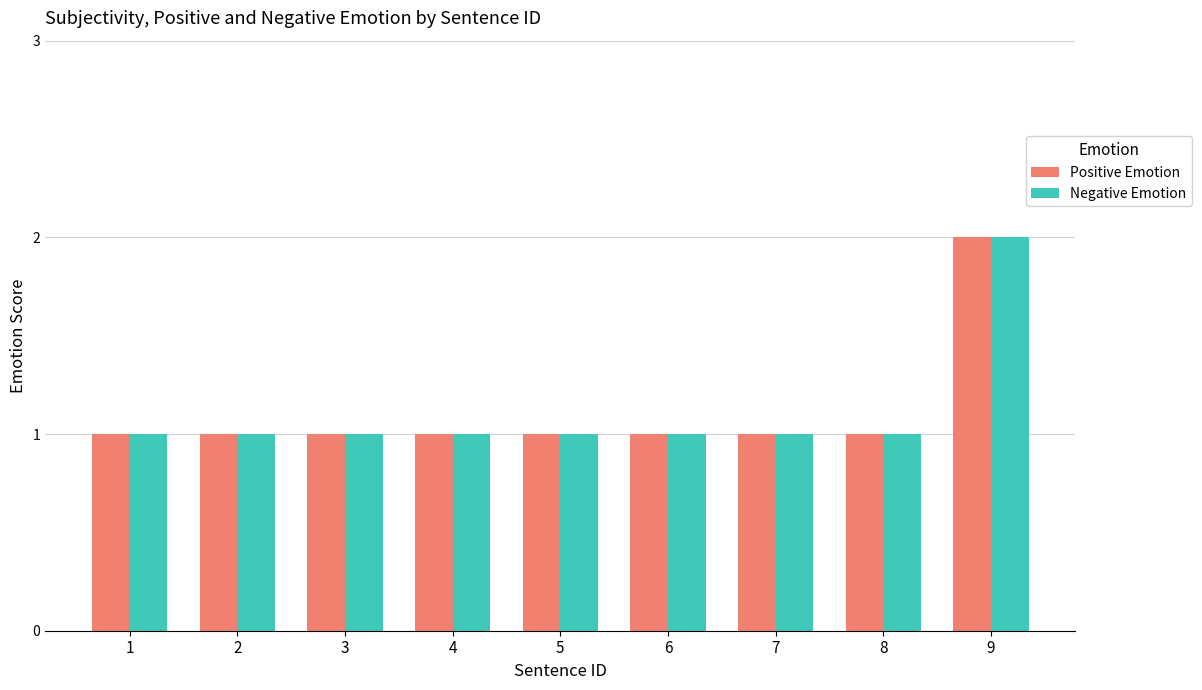

Is it true that Positive Emotion equals 0 at 2?

False